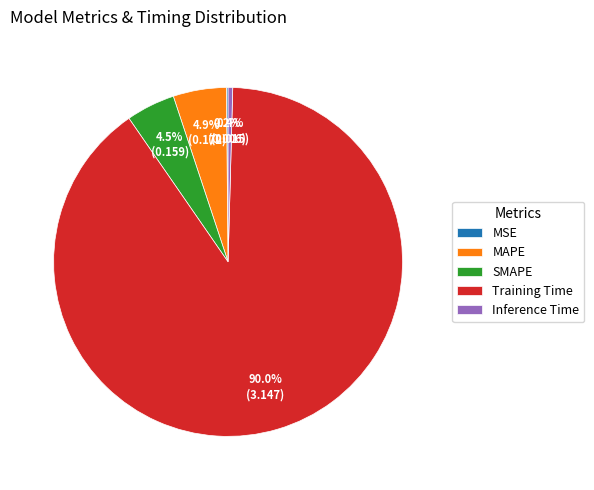

What is the majority slice?

Training Time